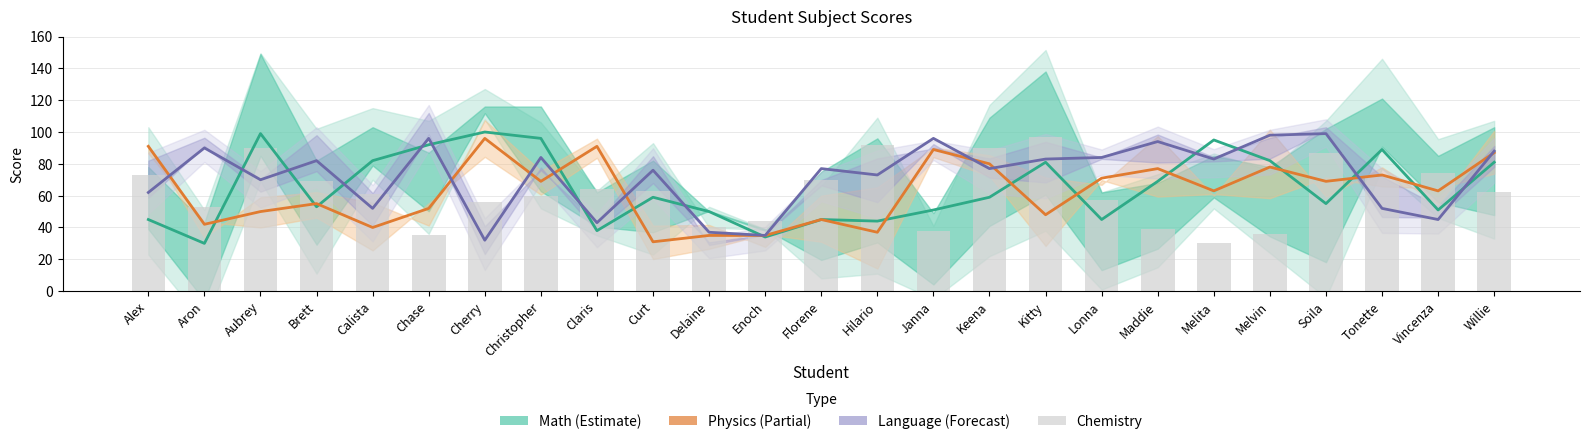

What is the spread (max minus min) of values at Cherry?

68